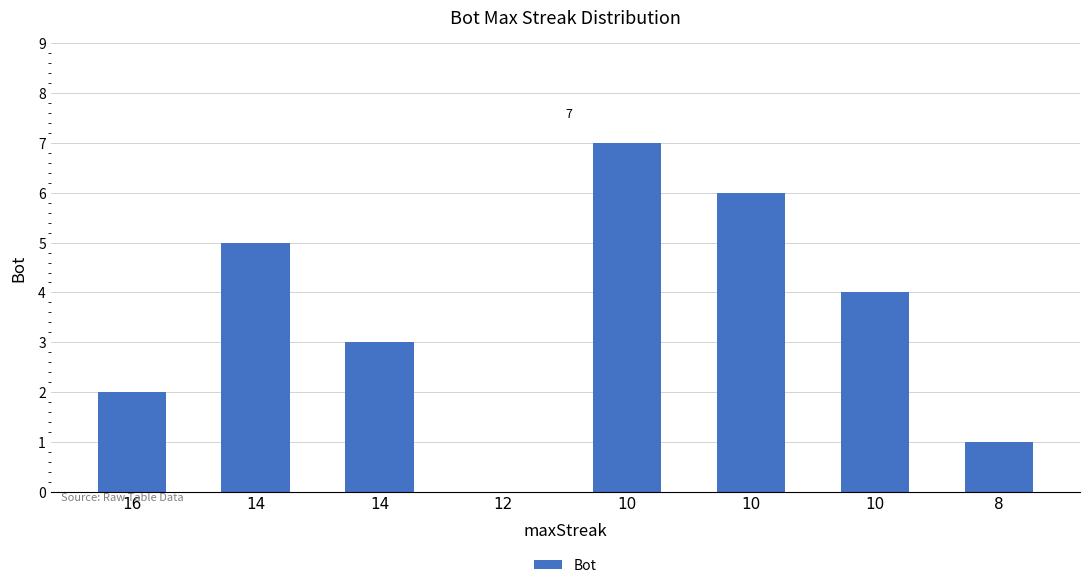

Count the number of data series in this chart.

1